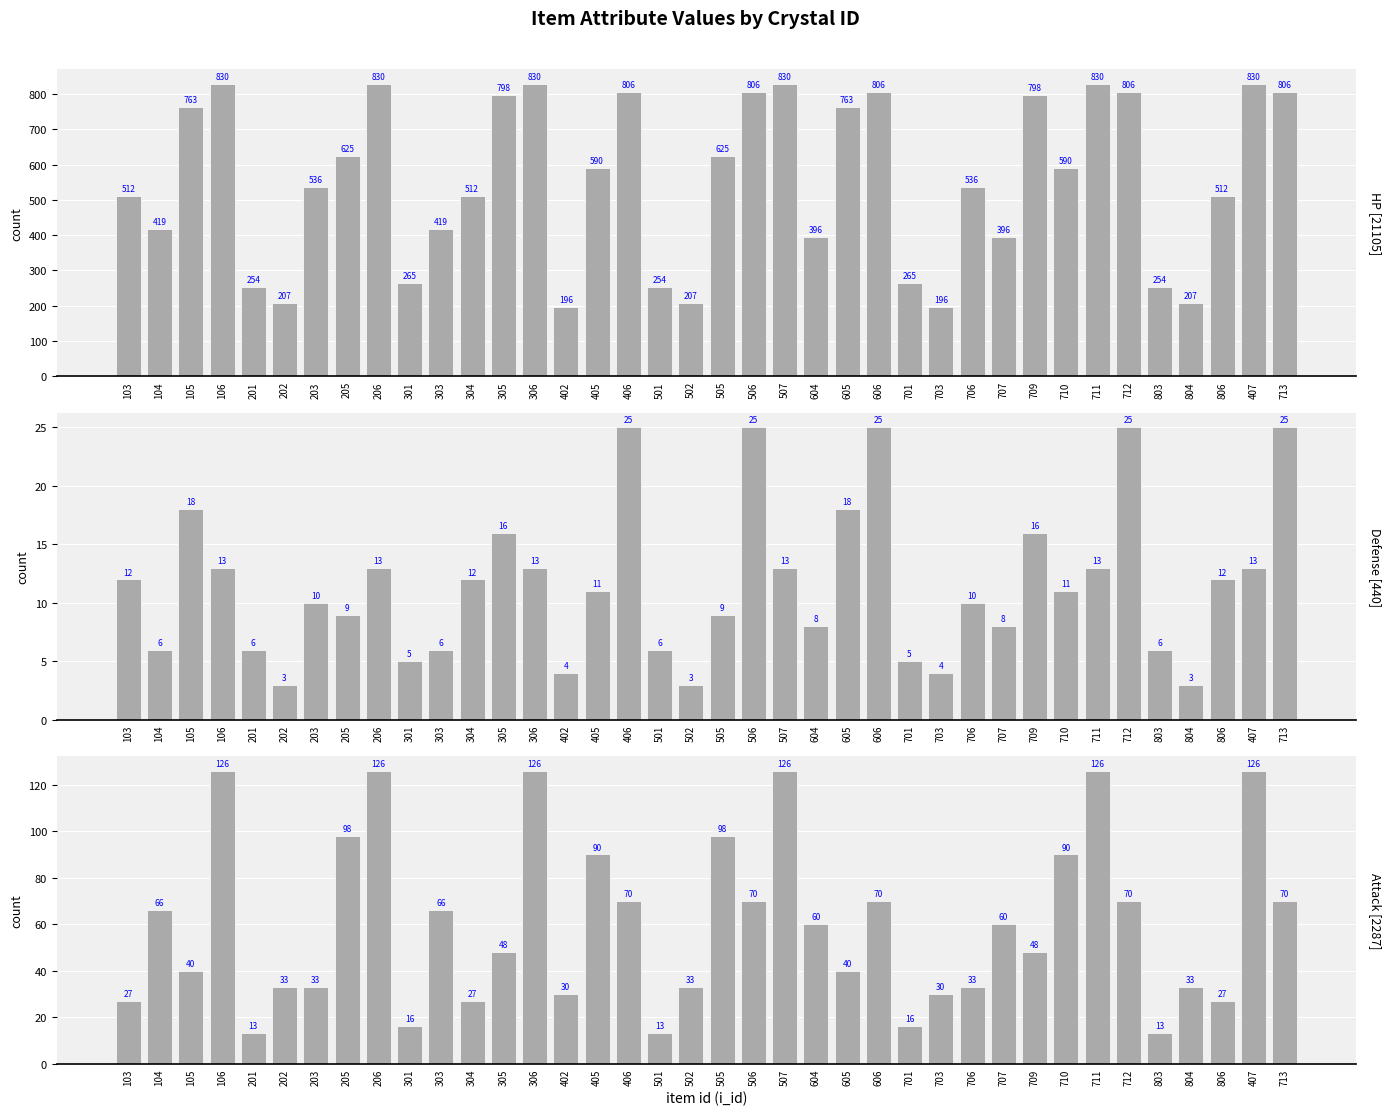

How many values in the 攻击 (Attack) series are below 60?

19